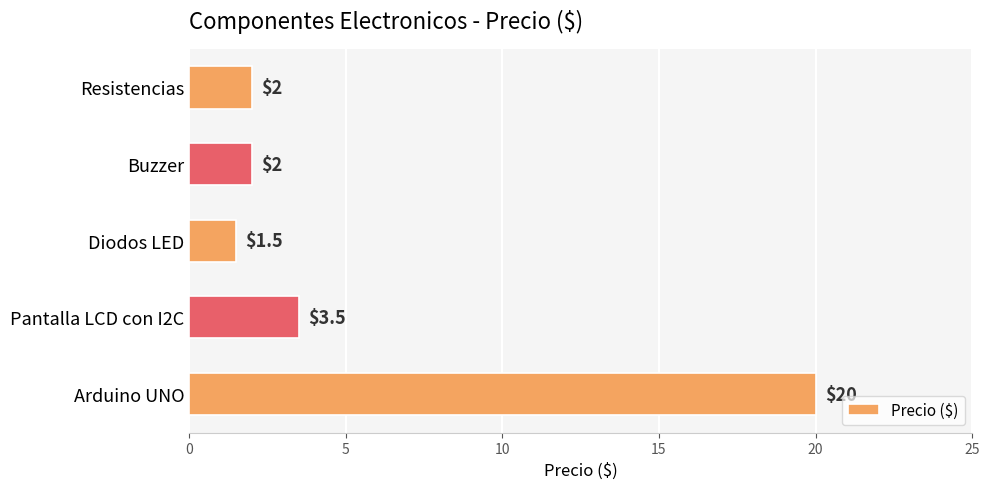

Count the number of data series in this chart.

1